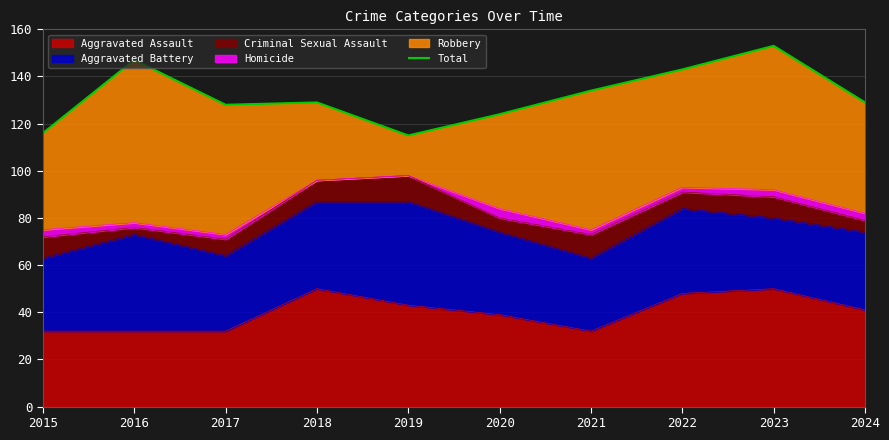

Does the chart display data point markers on the line(s)?

No